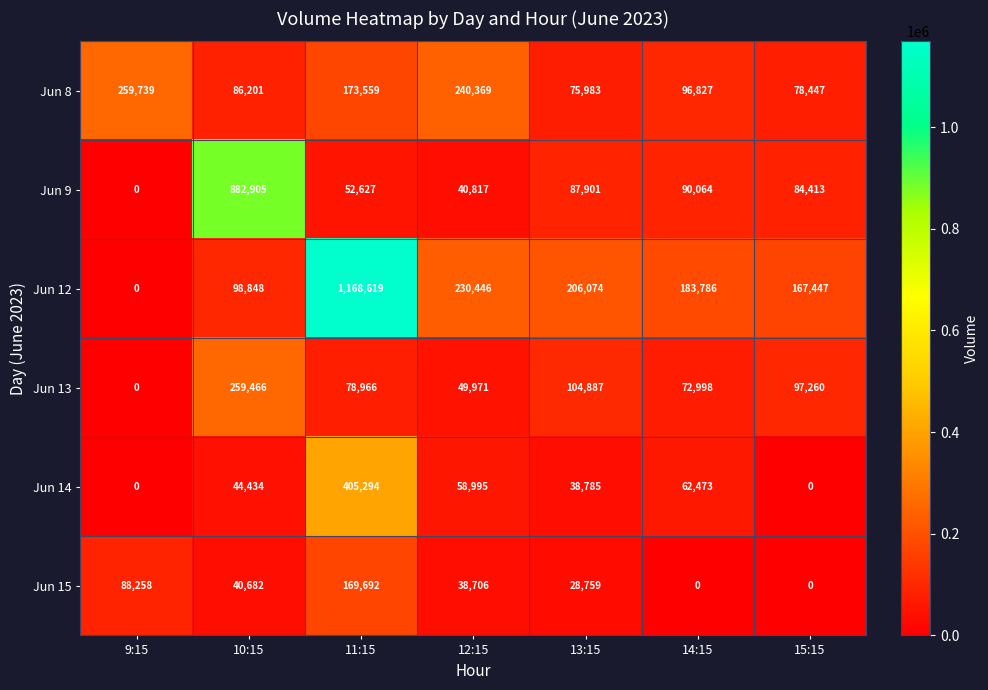

What is the difference between the maximum and minimum values in the Jun 13 series?

259466